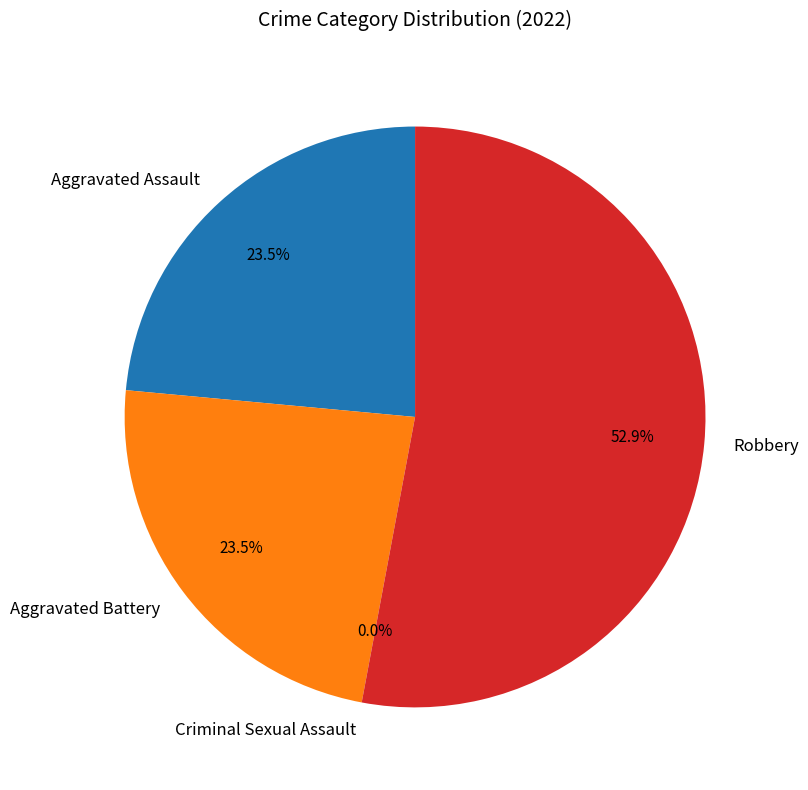

What is the ratio of the value at Aggravated Battery to the value at Robbery?

0.4